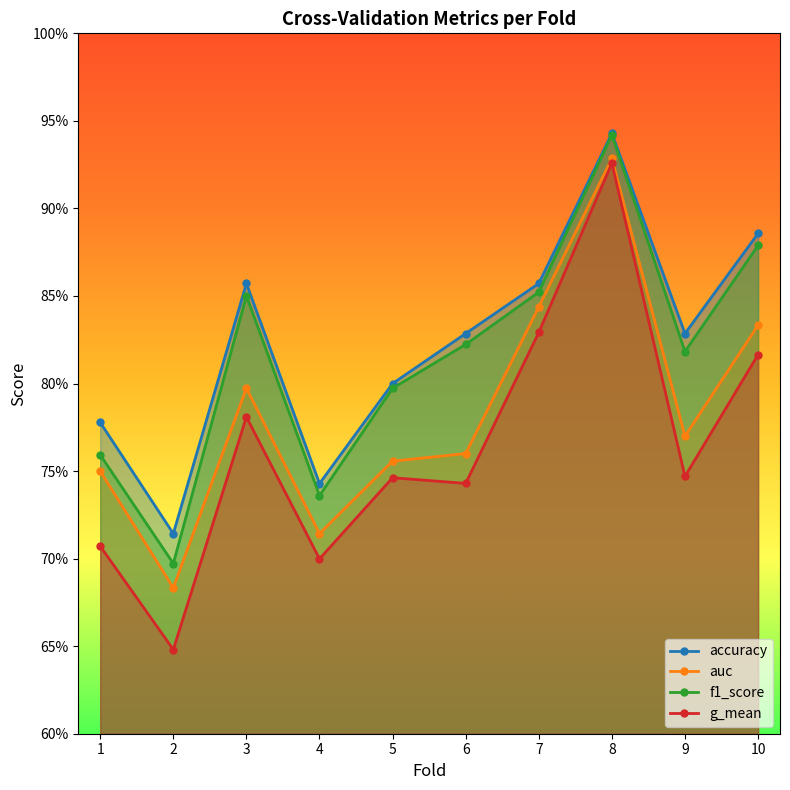

How many distinct data groups are displayed?

4